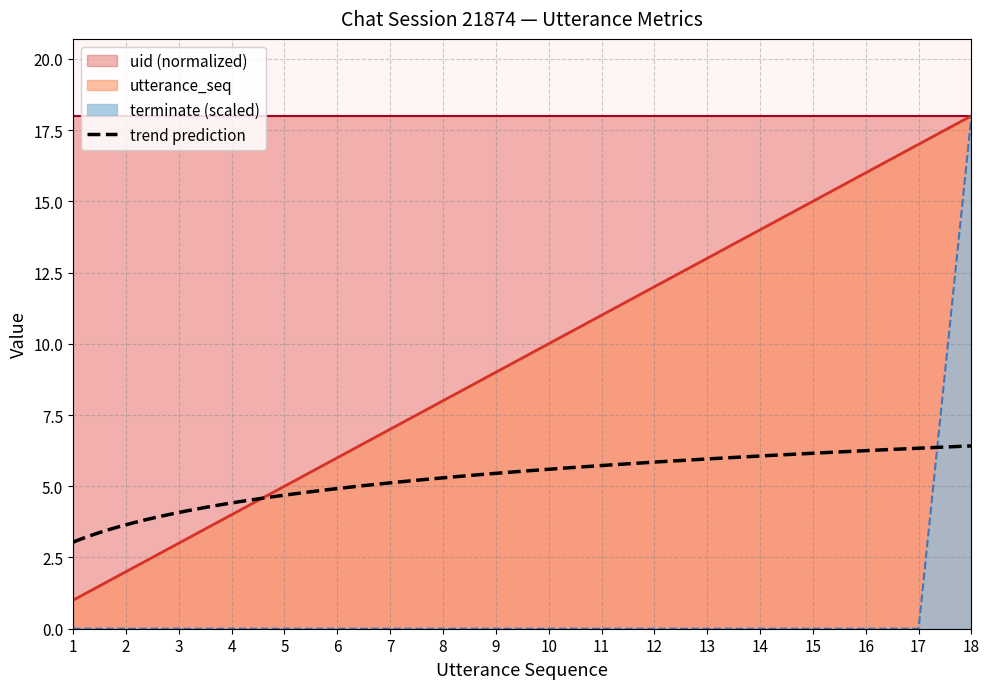

At which label does utterance_seq reach its peak?

18